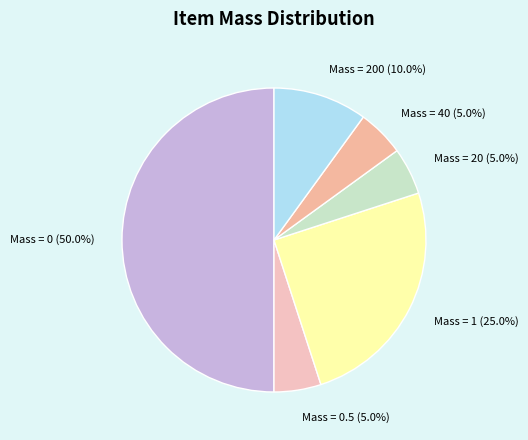

What is the largest slice in the pie chart?

Mass = 0 (50.0%)